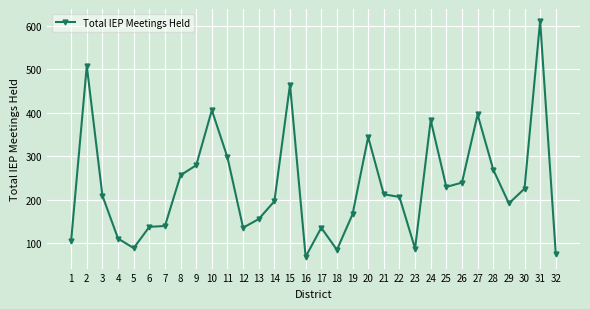

What is the sum of all values?

7406